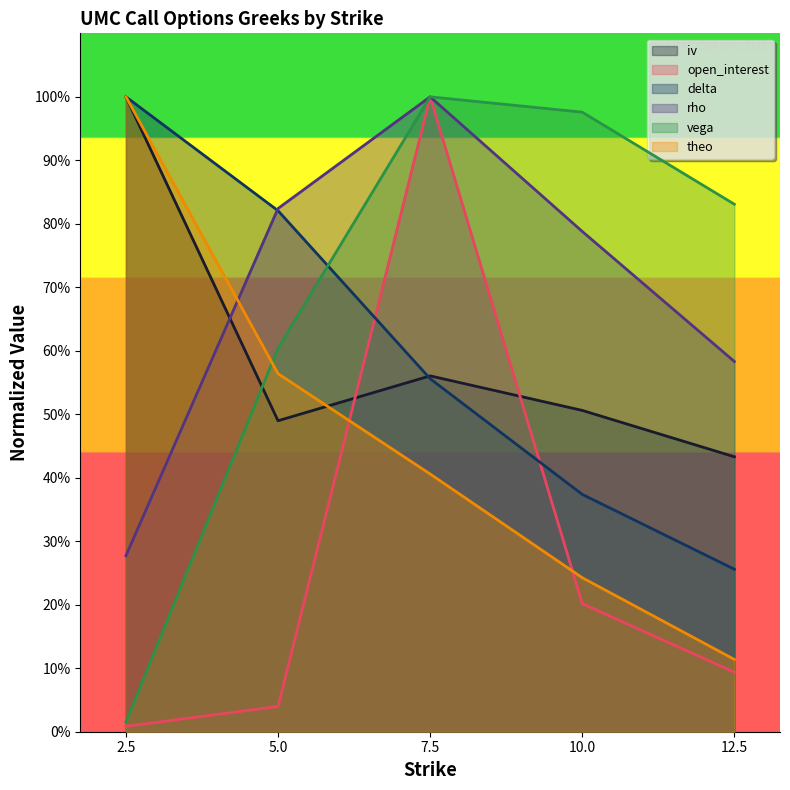

True or false: rho and open_interest cross at least once.

False